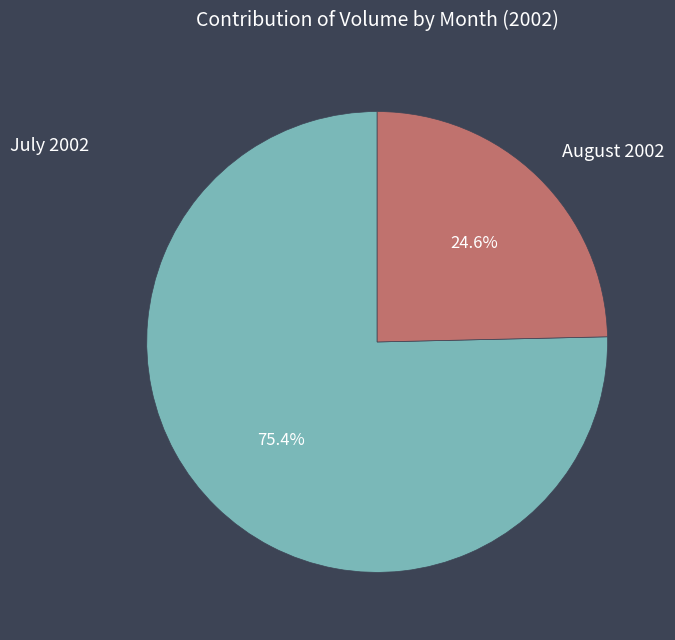

Combined, what portion of the pie is July 2002 and August 2002?

100.0%